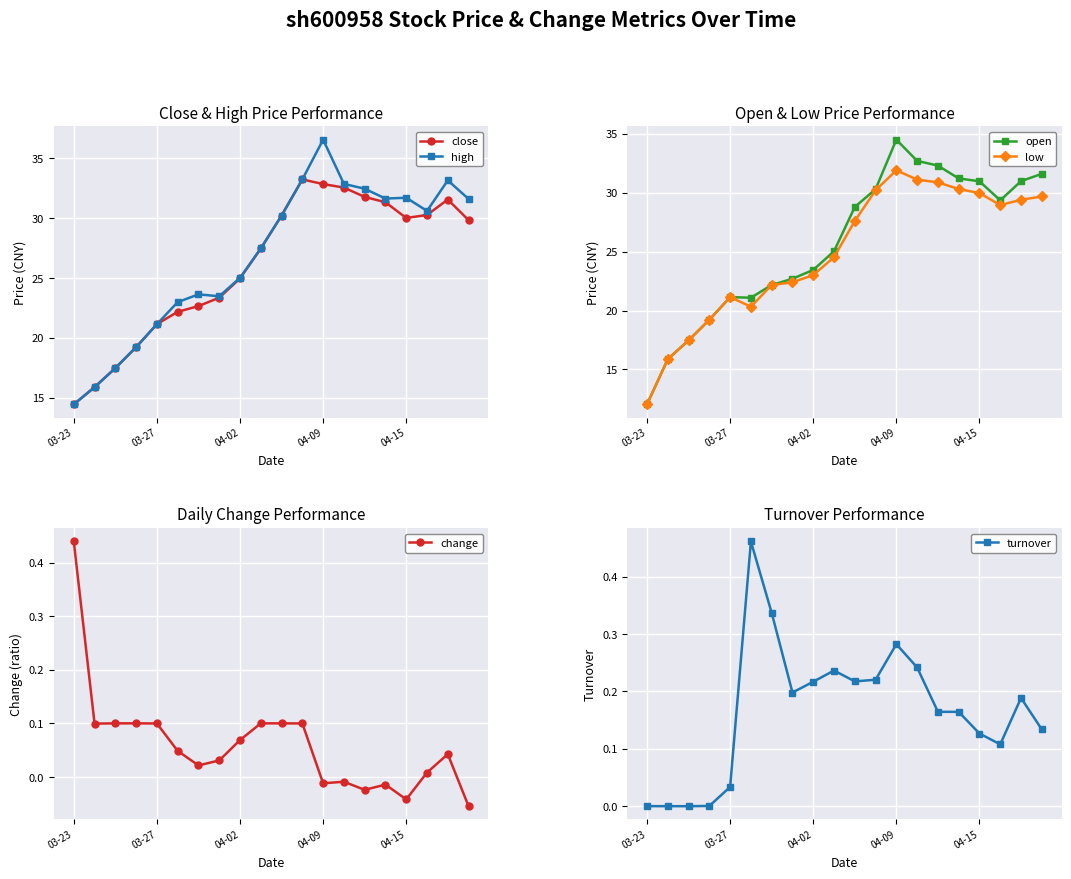

True or false: close has a value of 28.6 at 03-27.

False